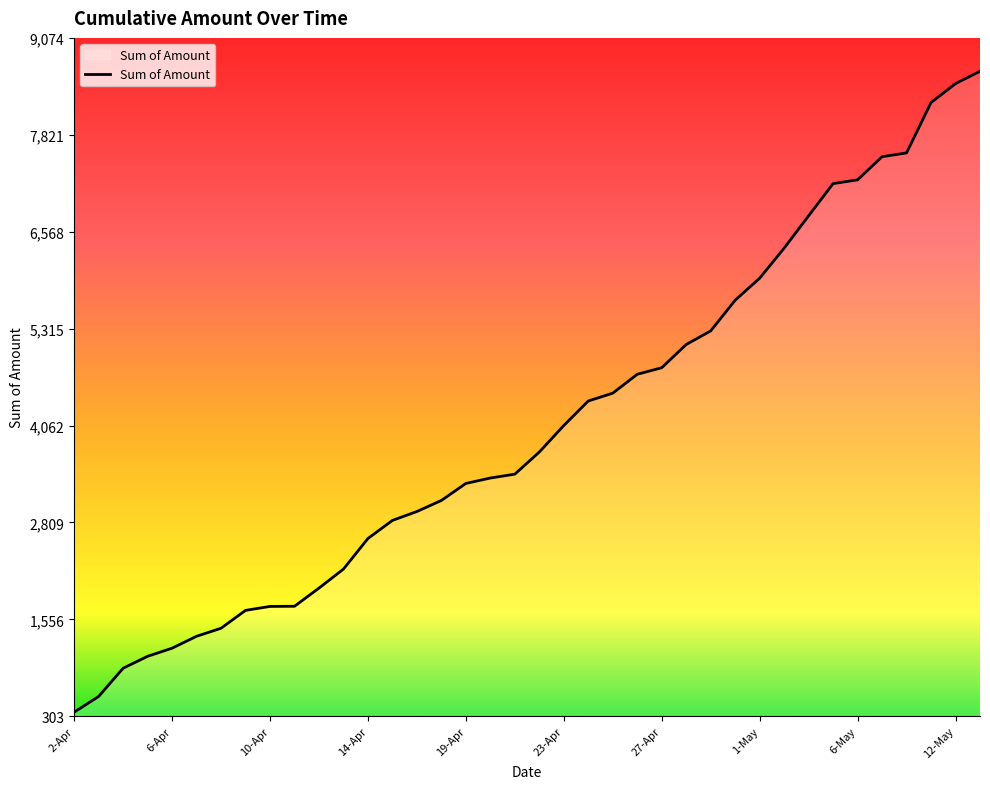

What is the minimum value shown in the chart?

357